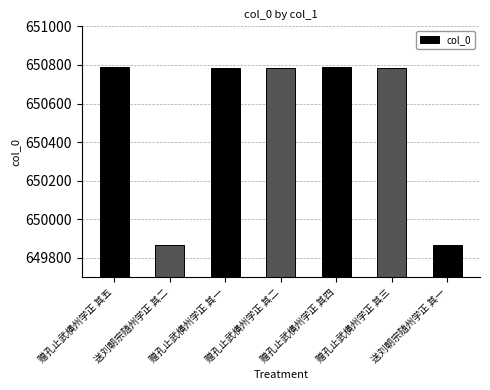

What is the difference between the maximum and minimum values?

923